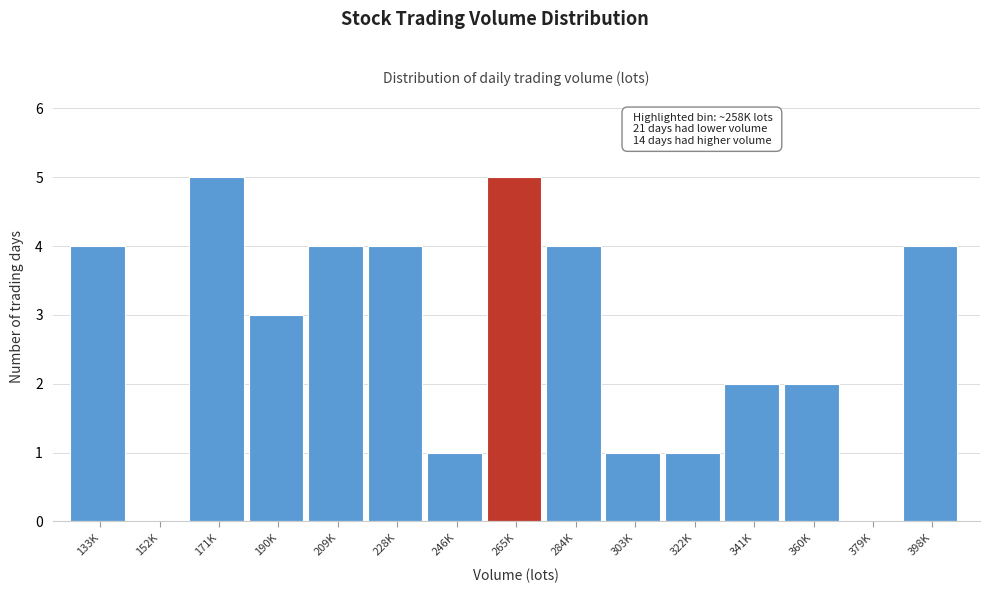

Reading left to right, transcribe all the data shown in this chart.

133K=4	152K=0	171K=5	190K=3	209K=4	228K=4	246K=1	265K=5	284K=4	303K=1	322K=1	341K=2	360K=2	379K=0	398K=4